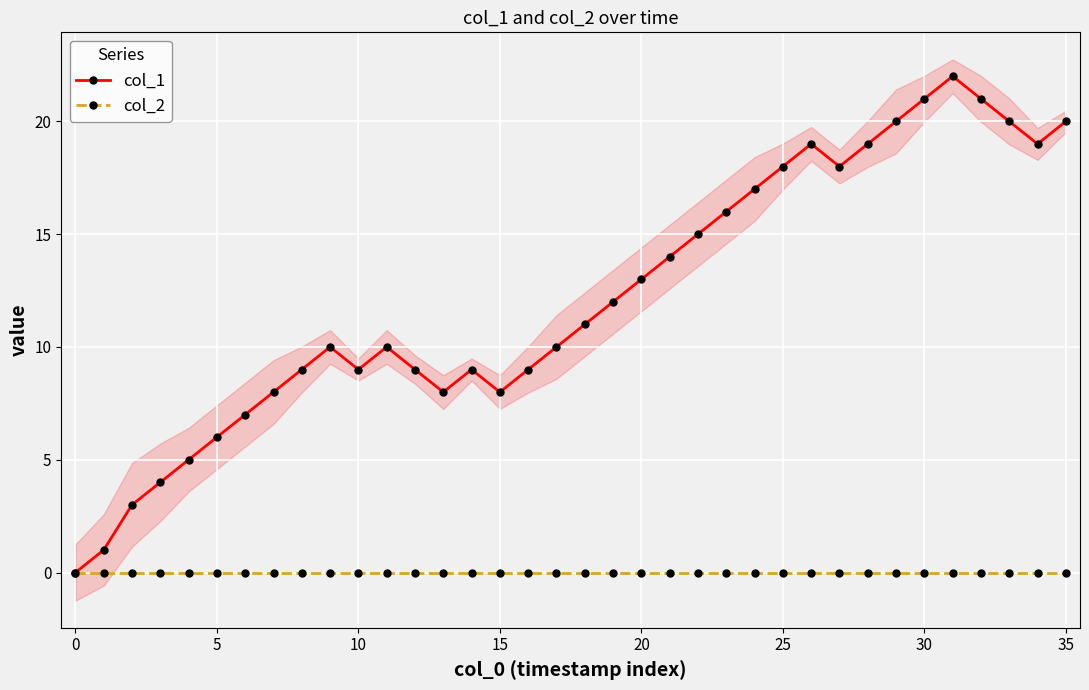

Count the number of data series in this chart.

2